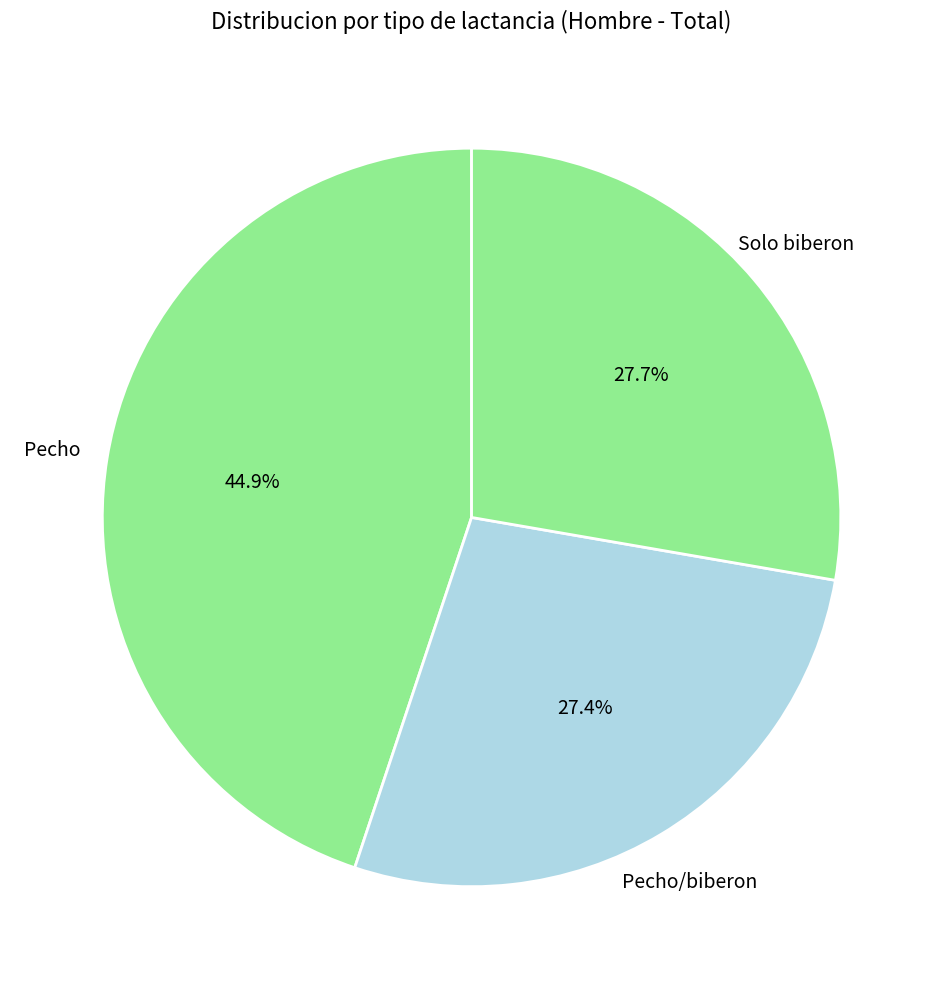

The Pecho slice represents 56% of the pie. True or false?

False